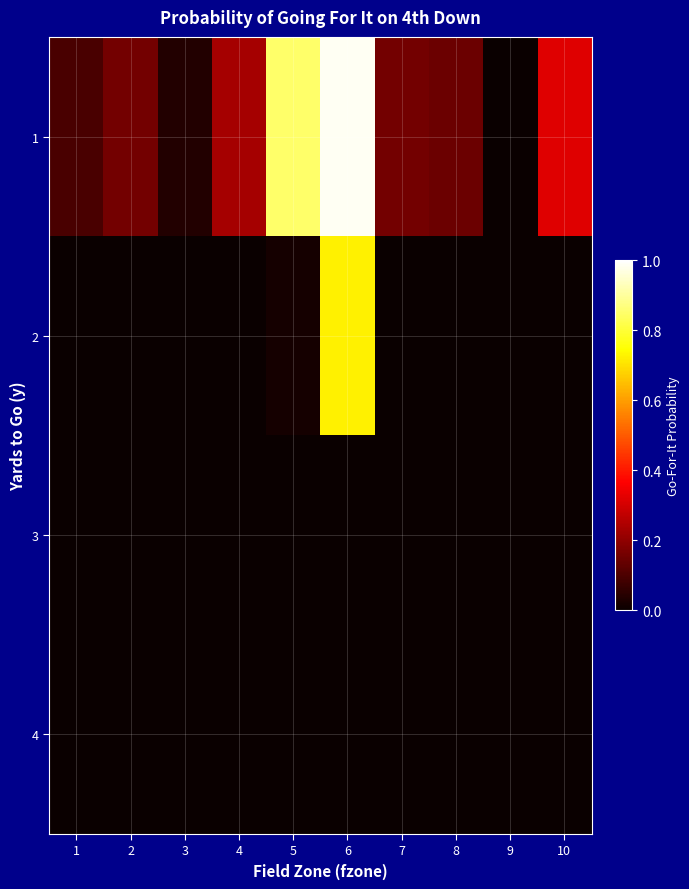

Reading left to right, what are all the values shown in this chart?

1: 1=0.1	2=0.2	3=0.0	4=0.2	5=0.8	6=1.0	7=0.2	8=0.1	9=0.0	10=0.3
2: 1=0.0	2=0.0	3=0.0	4=0.0	5=0.0	6=0.7	7=0.0	8=0.0	9=0.0	10=0.0
3: 1=0.0	2=0.0	3=0.0	4=0.0	5=0.0	6=0.0	7=0.0	8=0.0	9=0.0	10=0.0
4: 1=0.0	2=0.0	3=0.0	4=0.0	5=0.0	6=0.0	7=0.0	8=0.0	9=0.0	10=0.0